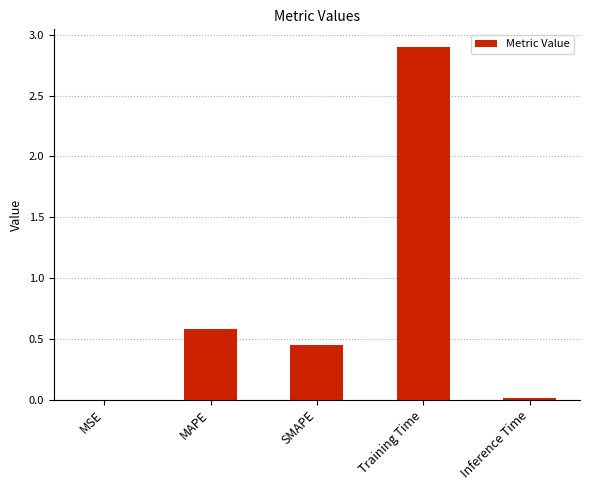

Where is the data nearest to the value 1?

MAPE